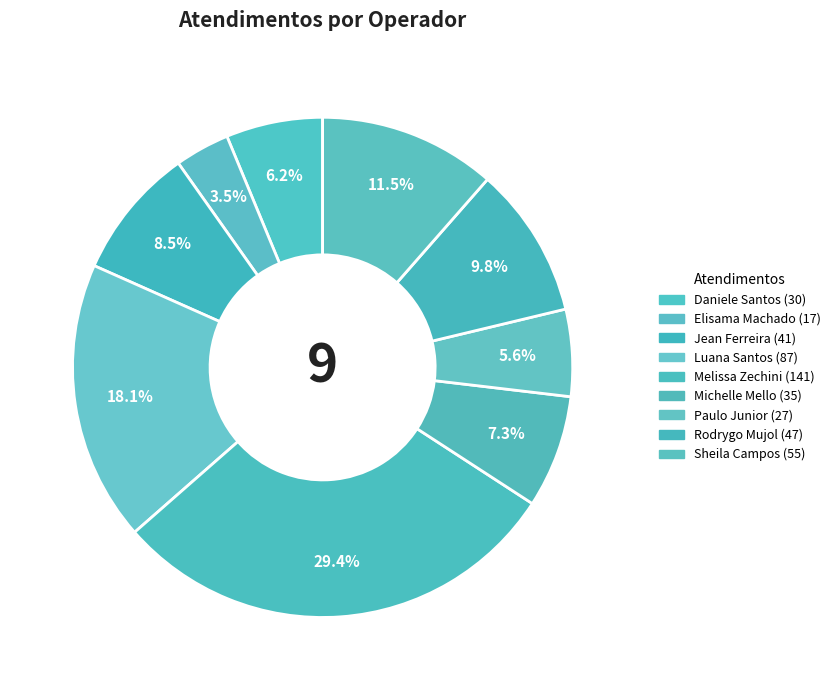

How many segments does this pie chart have?

9